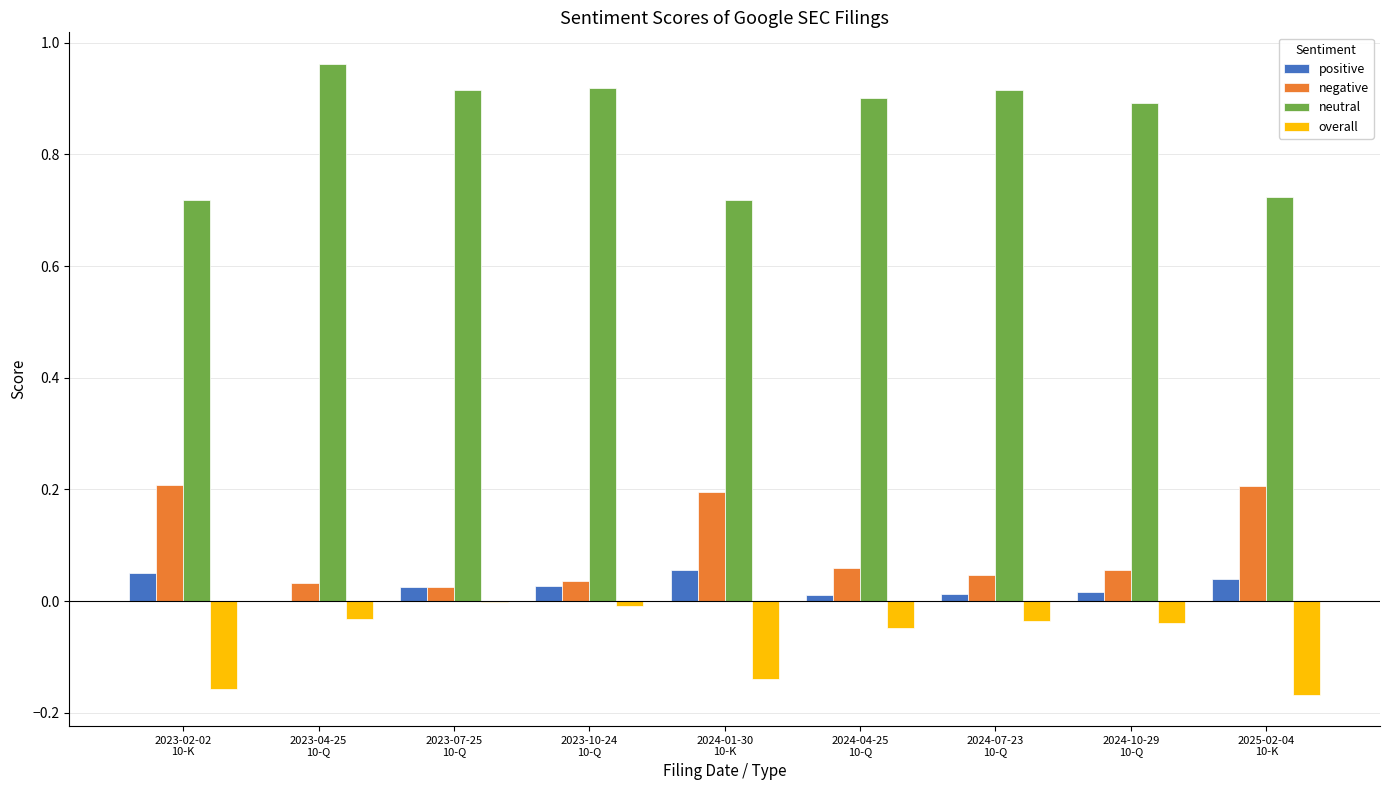

Are the bars horizontal?

No